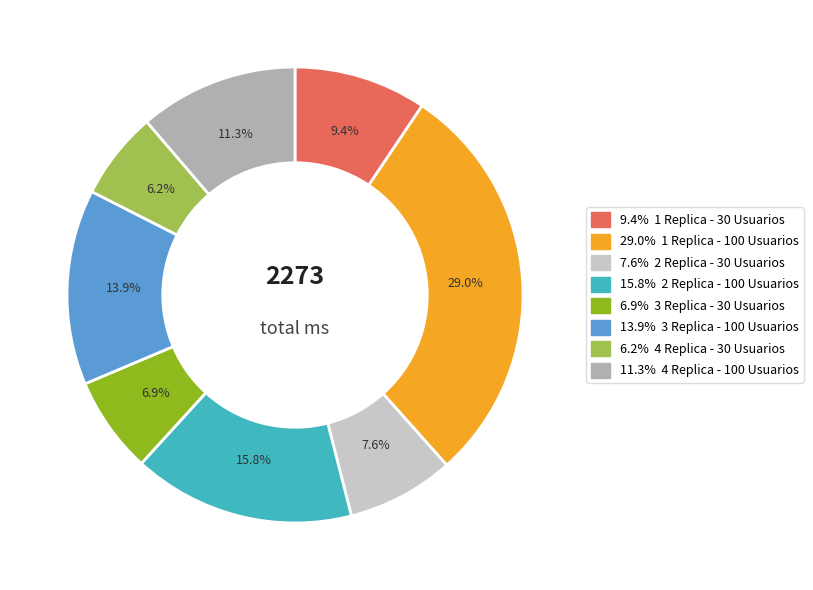

How many segments does this pie chart have?

8